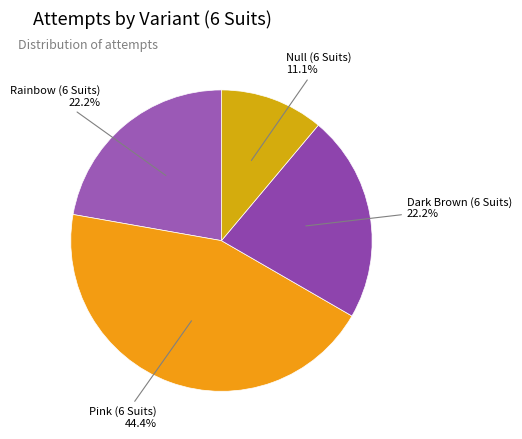

Do Dark Brown (6 Suits) and Null (6 Suits) together represent more than half of the pie?

No